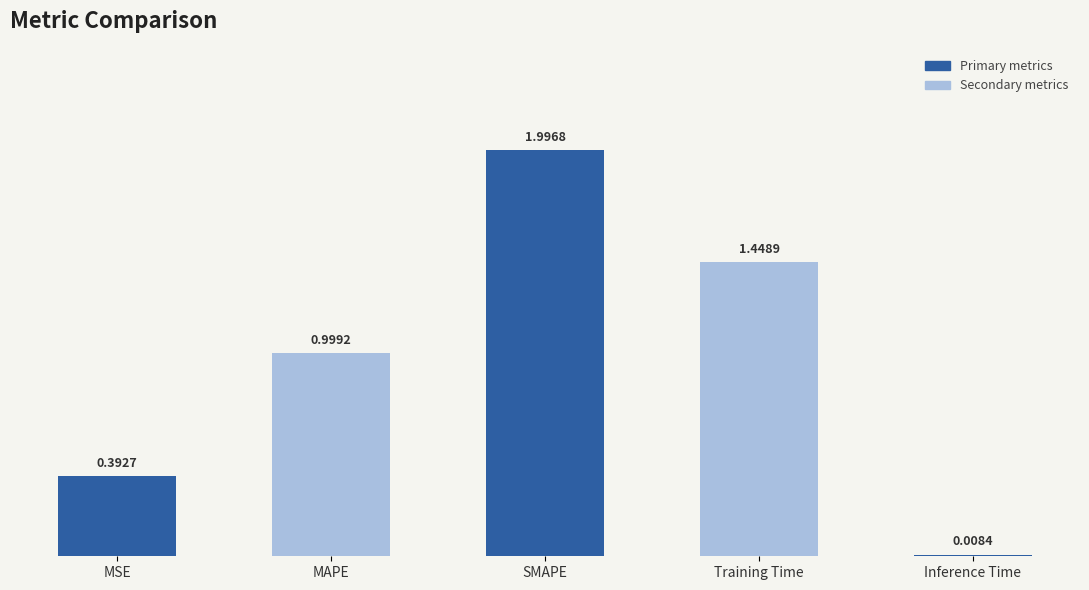

List the labels in order of value, largest first.

SMAPE, Training Time, MAPE, MSE, Inference Time